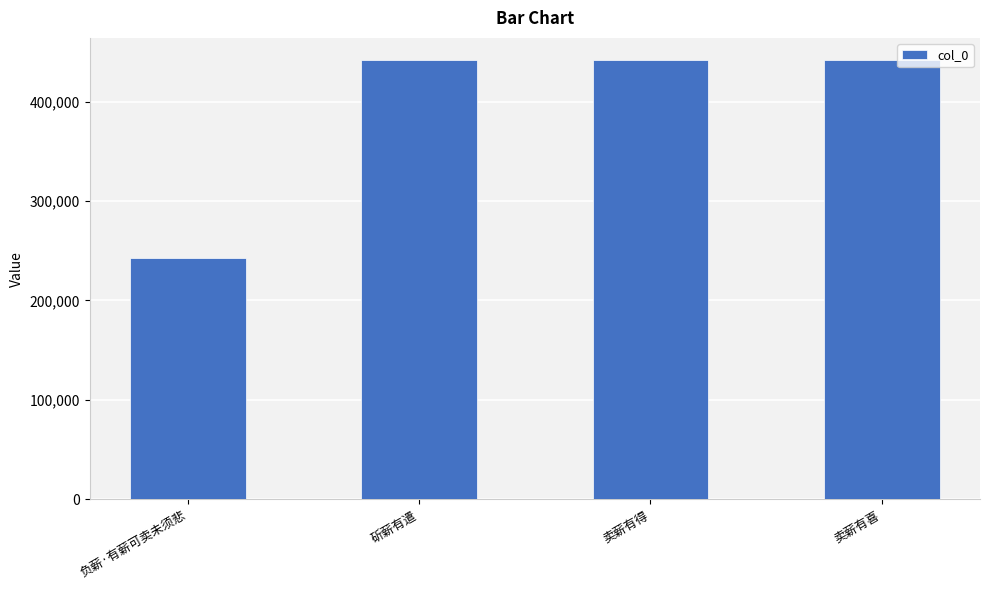

Is it true that the value at 卖薪有喜 is 694895?

False